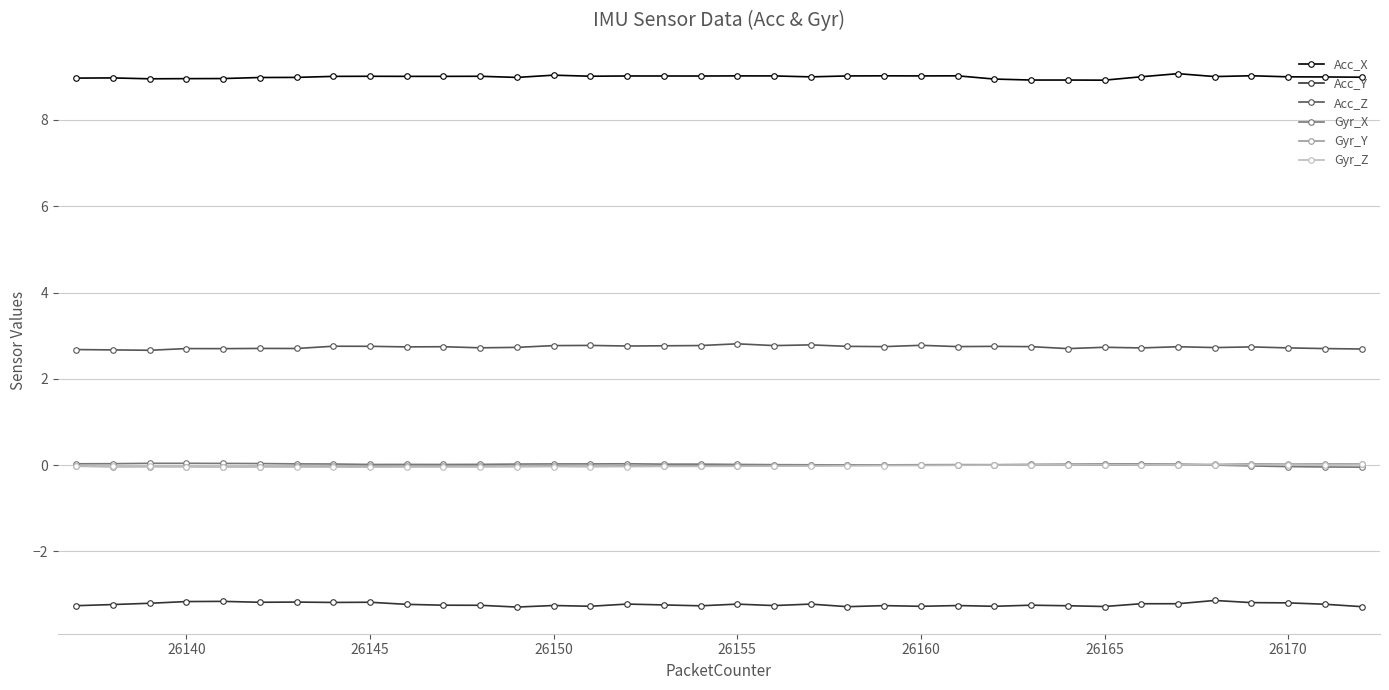

Count the number of data series in this chart.

6